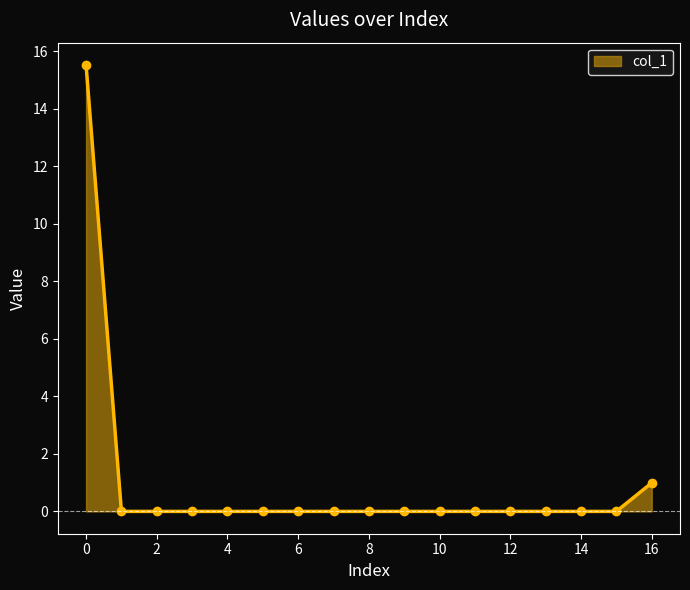

What is the average value?

1.0